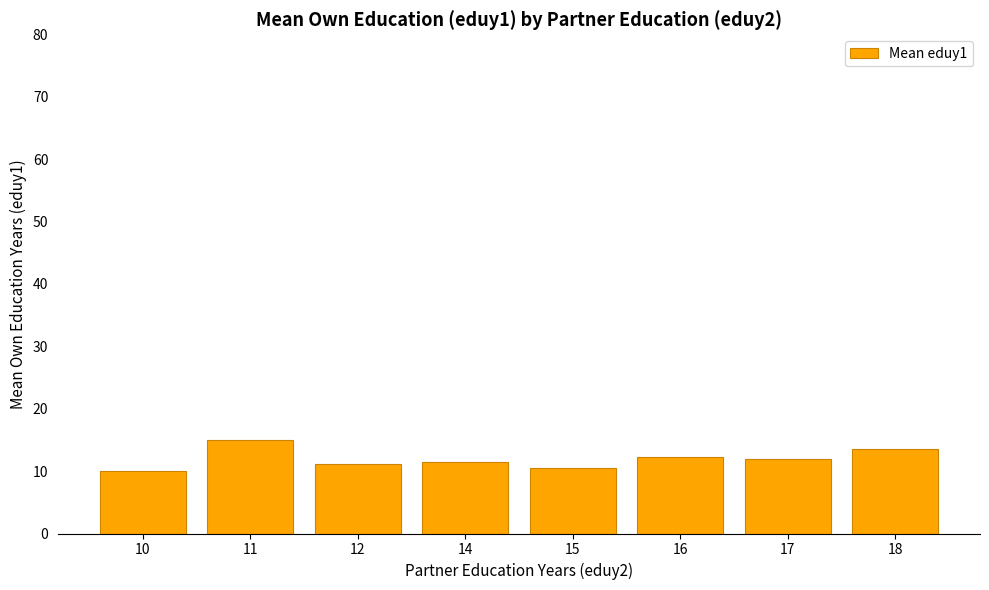

What is the value of the 5th bar from the left?

10.4